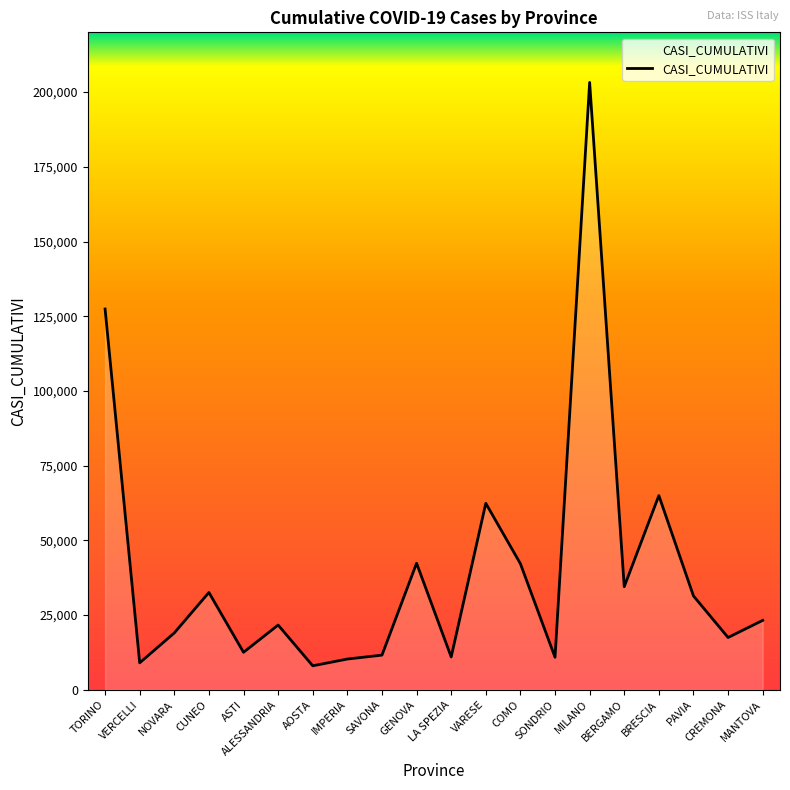

Which has a higher value, MANTOVA or NOVARA?

MANTOVA